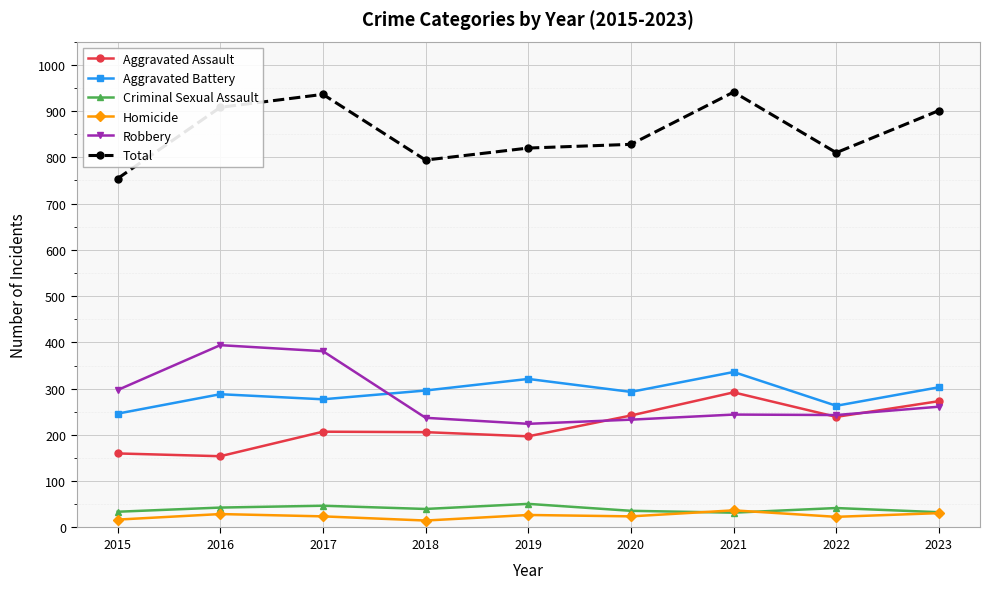

Which series has the widest spread of values?

Total